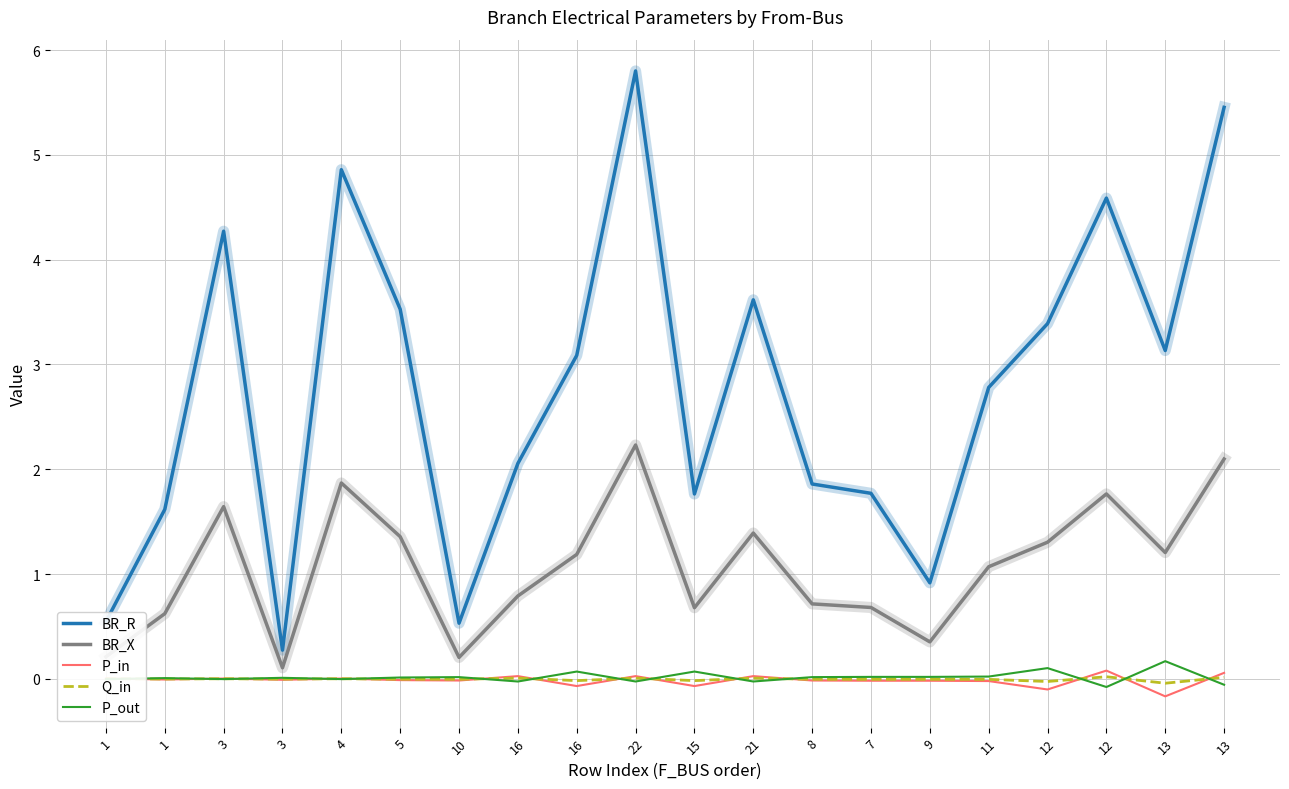

Rank the categories by Q_in value from highest to lowest.

12, 13, 16, 22, 21, 1, 4, 3, 1, 3, 5, 10, 8, 7, 9, 11, 16, 15, 12, 13